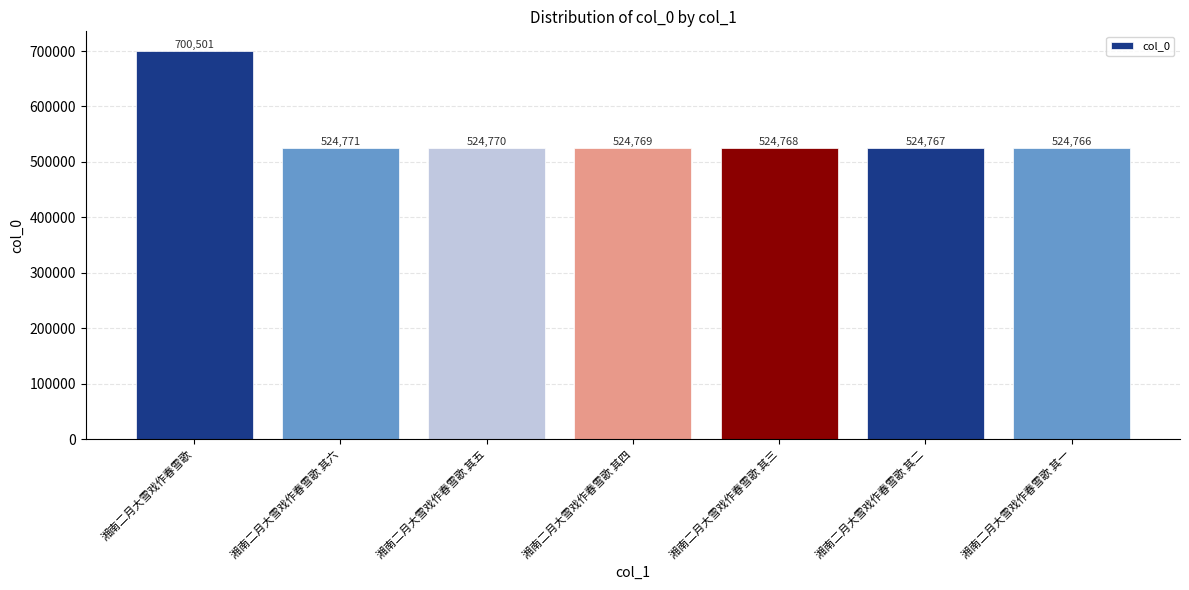

Where does the data first go above 524769?

湘南二月大雪戏作春雪歌